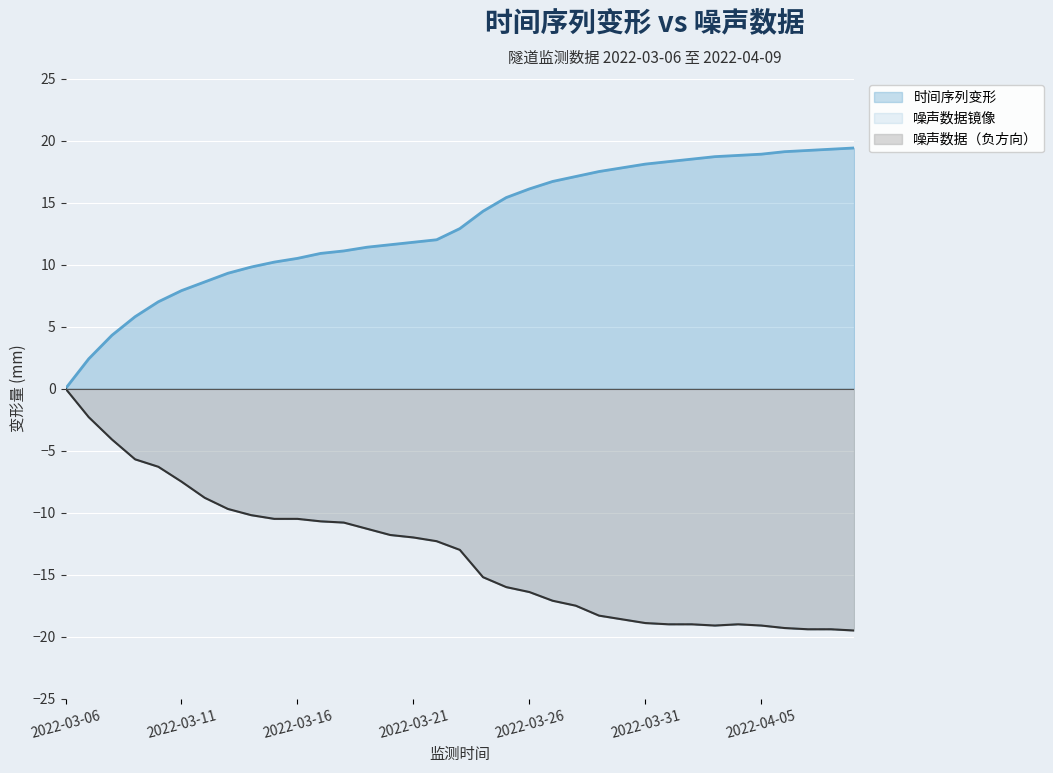

At 2022-03-21, list the series in order from largest to smallest.

时间序列变形, 噪声数据